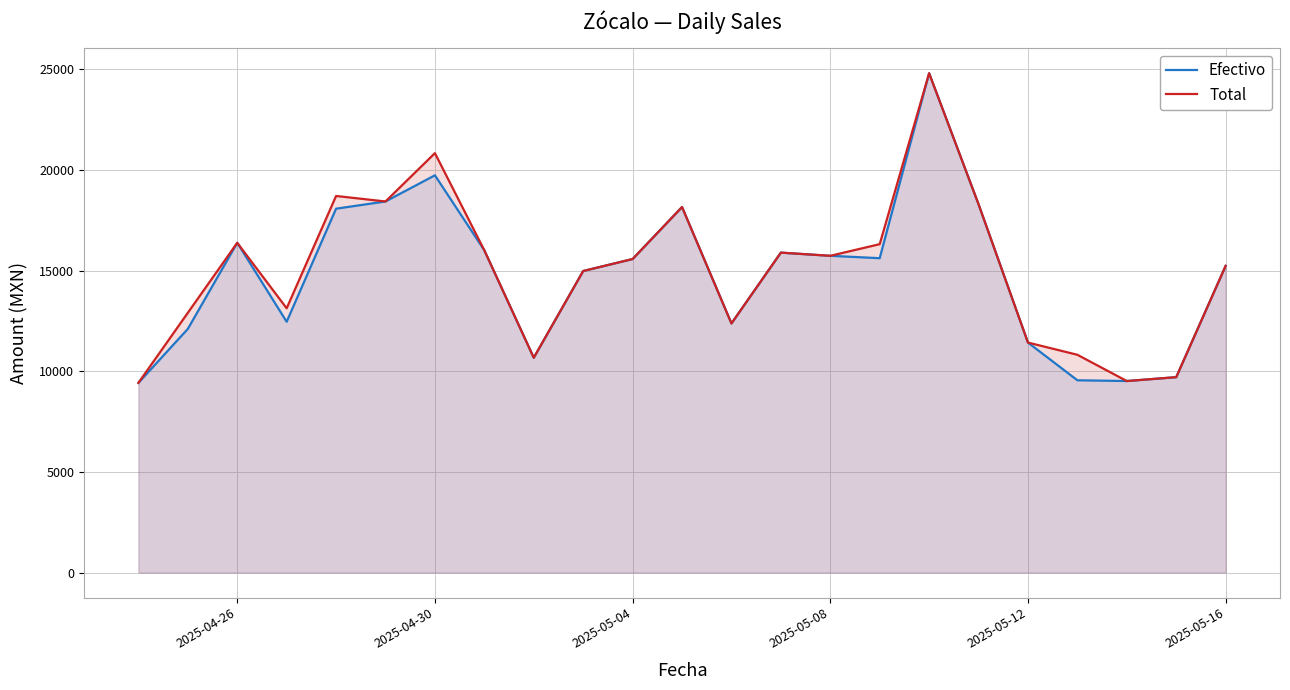

What are all the series names shown in the legend?

Efectivo, Total